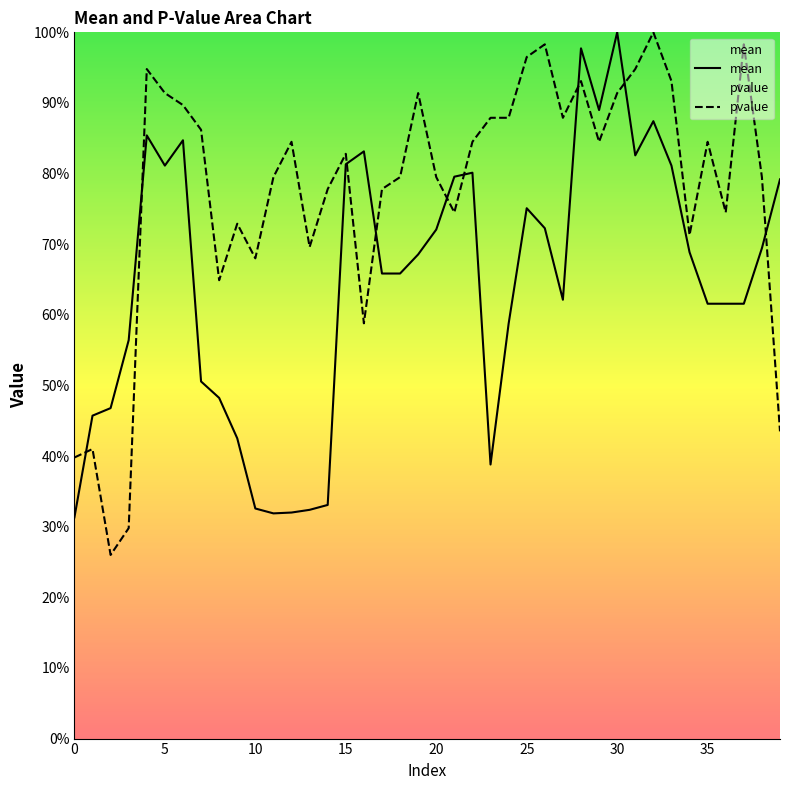

Which series has the widest spread of values?

pvalue